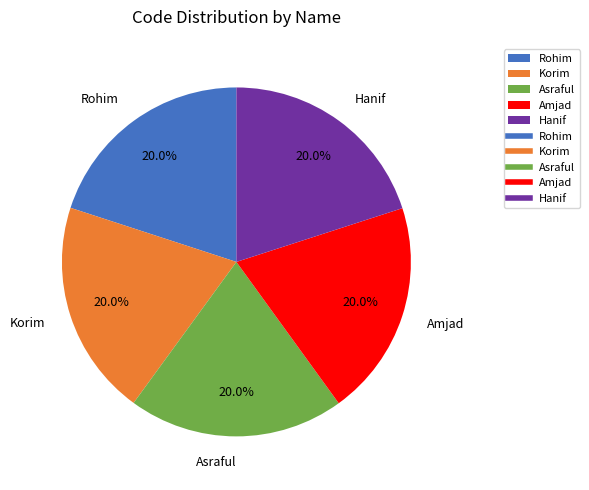

Is Rohim the majority of the pie?

No